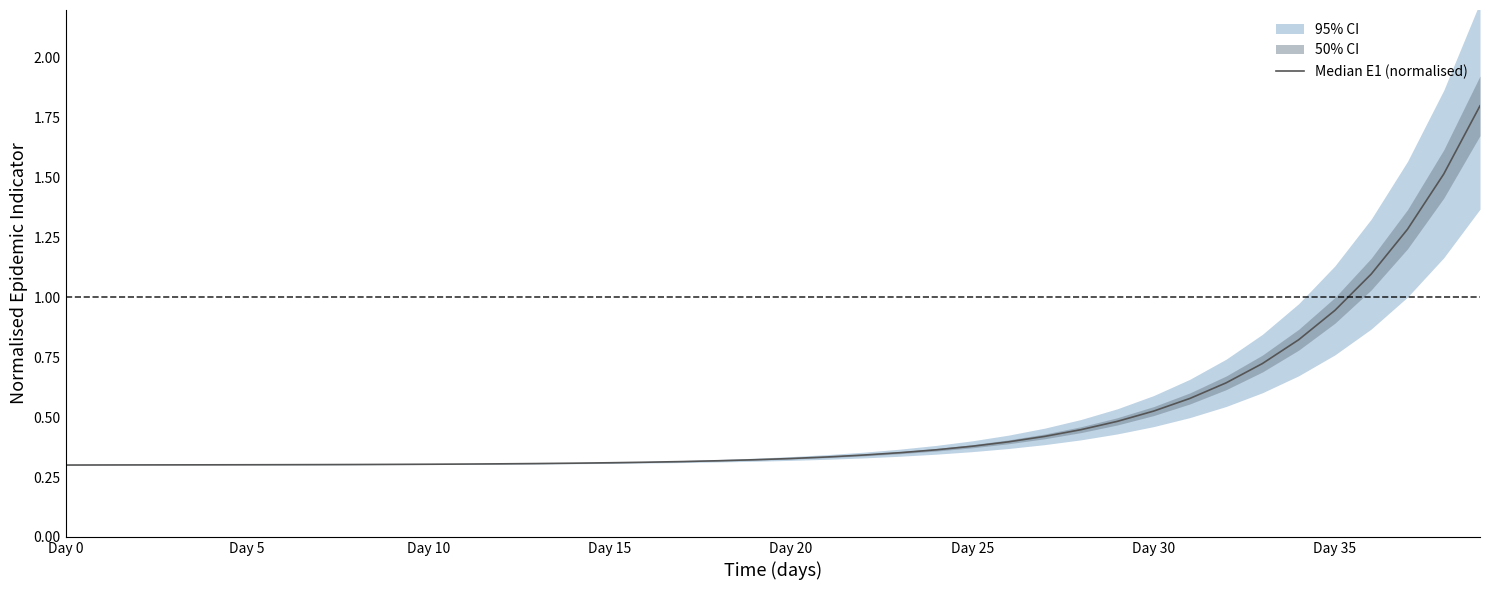

What is the sum of the values at 26 and 31?

1.0